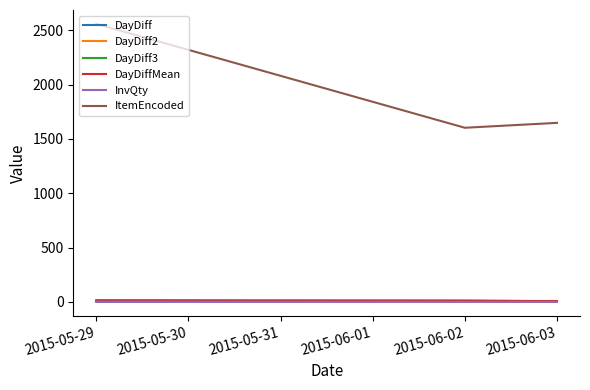

The DayDiff series shows 1.0 at 2015-05-29. True or false?

True